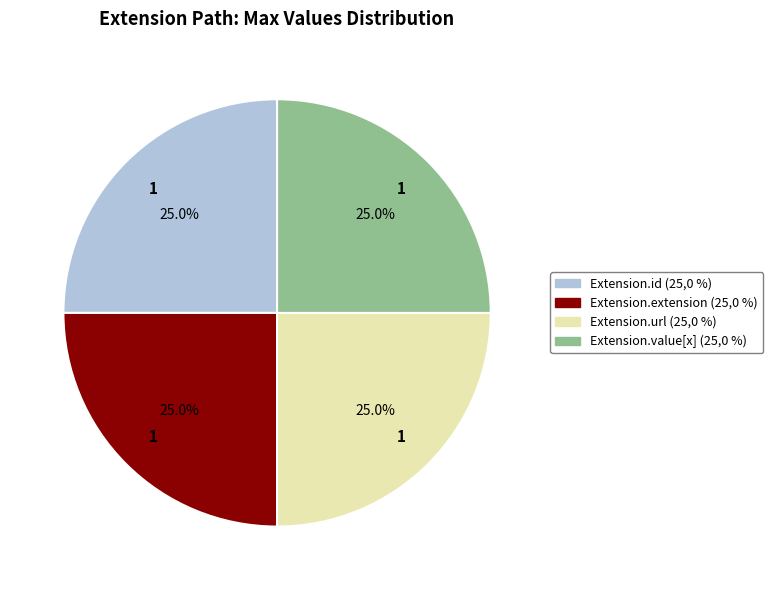

Does any single category account for the majority?

No